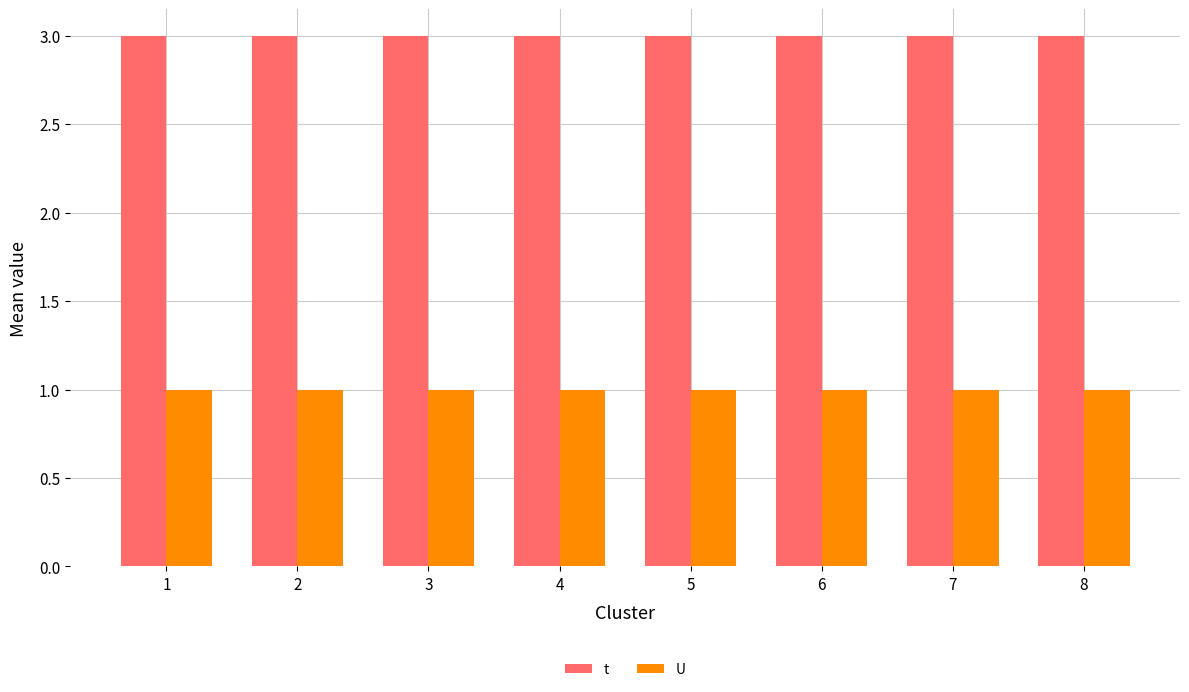

The t series shows 2 at 8. True or false?

False